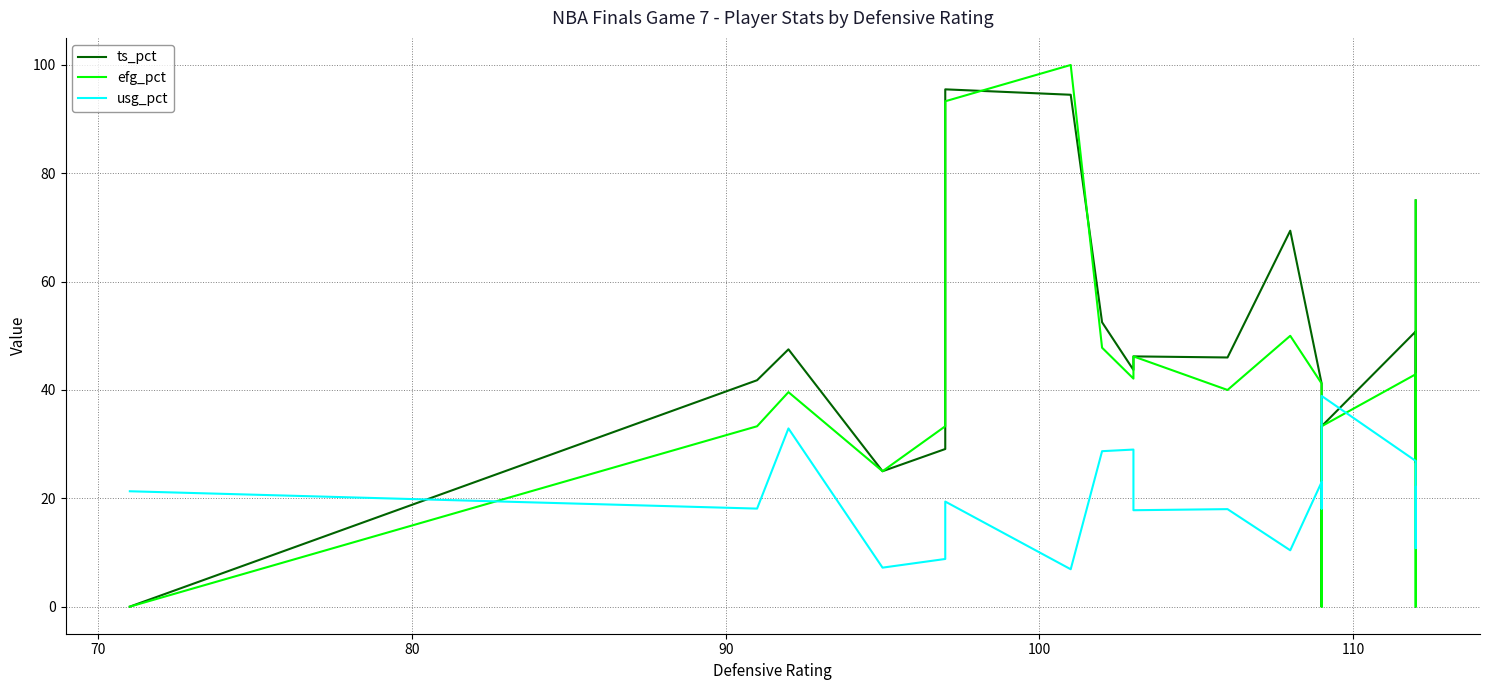

How many values in the usg_pct series exceed 19?

9